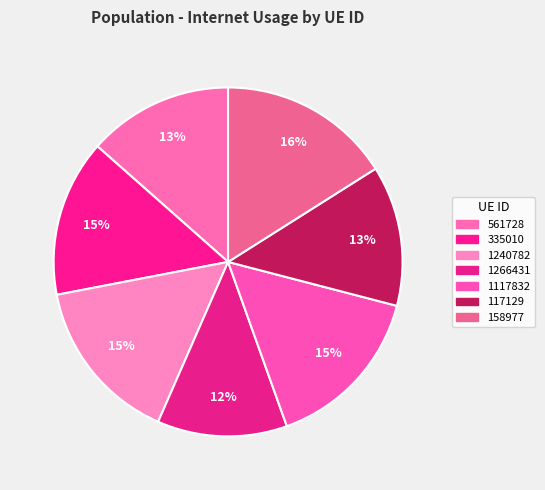

To the nearest percent, what is the difference between the 1266431 and 1240782 slice percentages?

3%